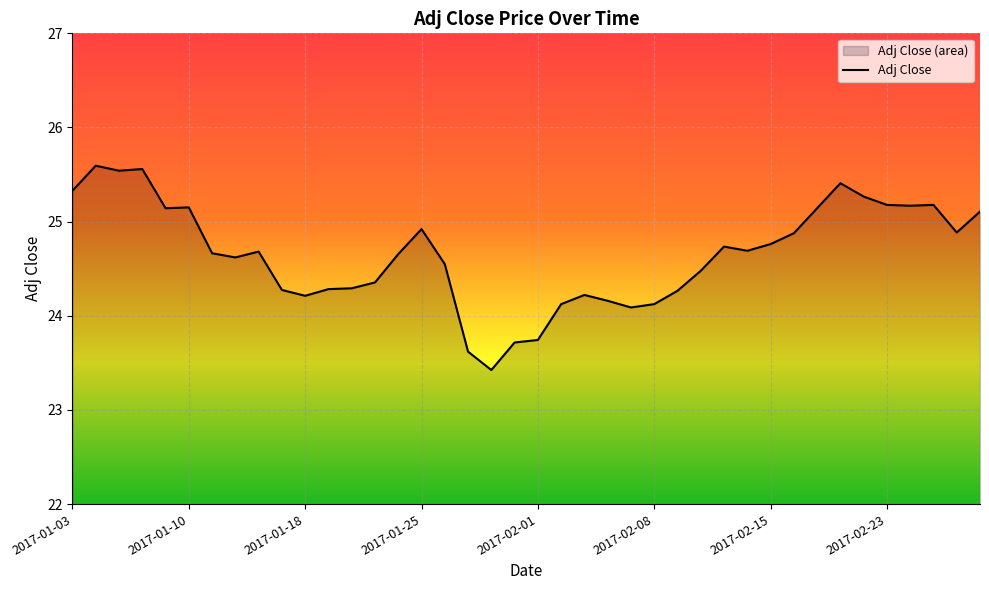

What position from the right is 2017-02-01?

20